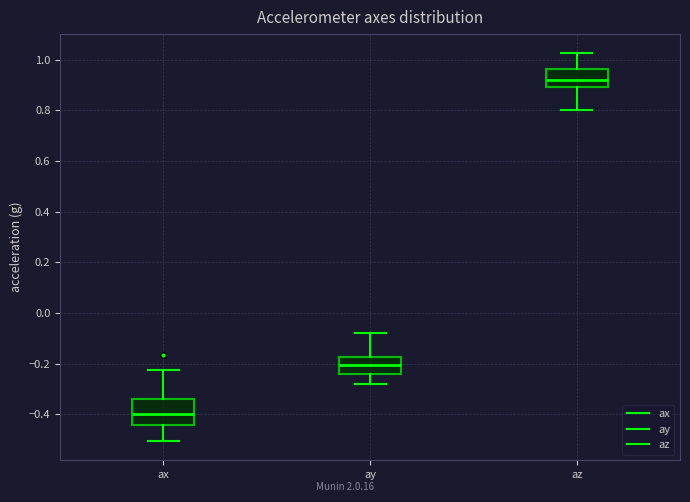

Reading left to right, transcribe this box plot: for each box, give where its median line is, the range the box spans, and where its two whiskers end, as read against the y-axis. The values are not printed on the chart, so give them approximately, as read against the axis.

ax: median -0.40, box -0.44 to -0.34, whiskers -0.50 to -0.22
ay: median -0.20, box -0.24 to -0.18, whiskers -0.28 to -0.08
az: median 0.92, box 0.90 to 0.96, whiskers 0.80 to 1.02